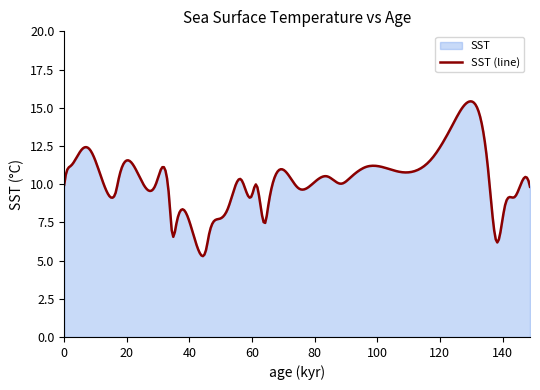

Between 17 and 27, which is larger?

27